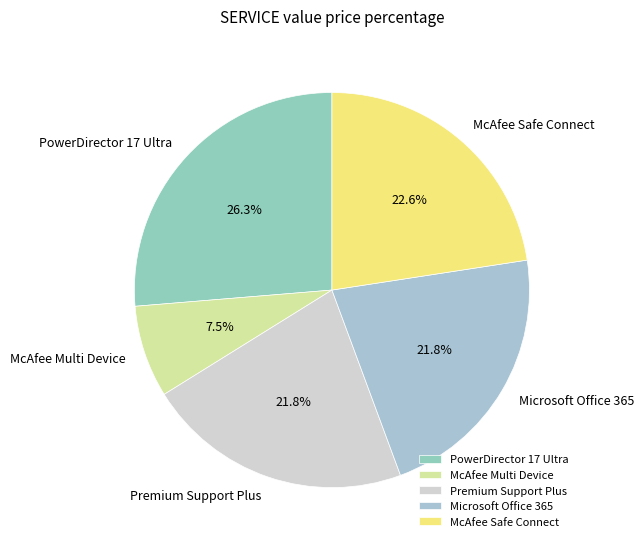

How many segments does this pie chart have?

5